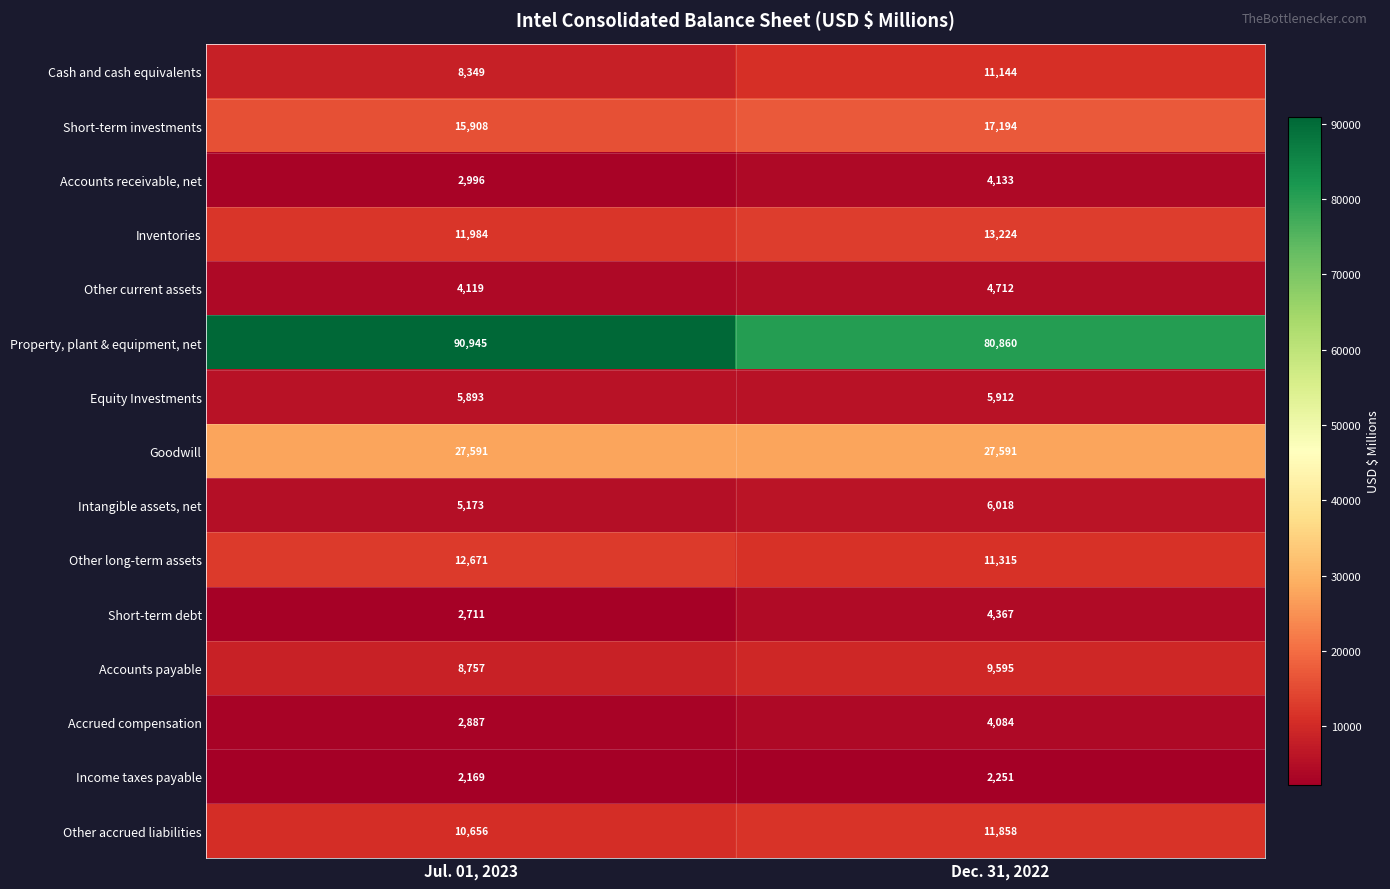

What is the total value across all series at Dec. 31, 2022?

214258